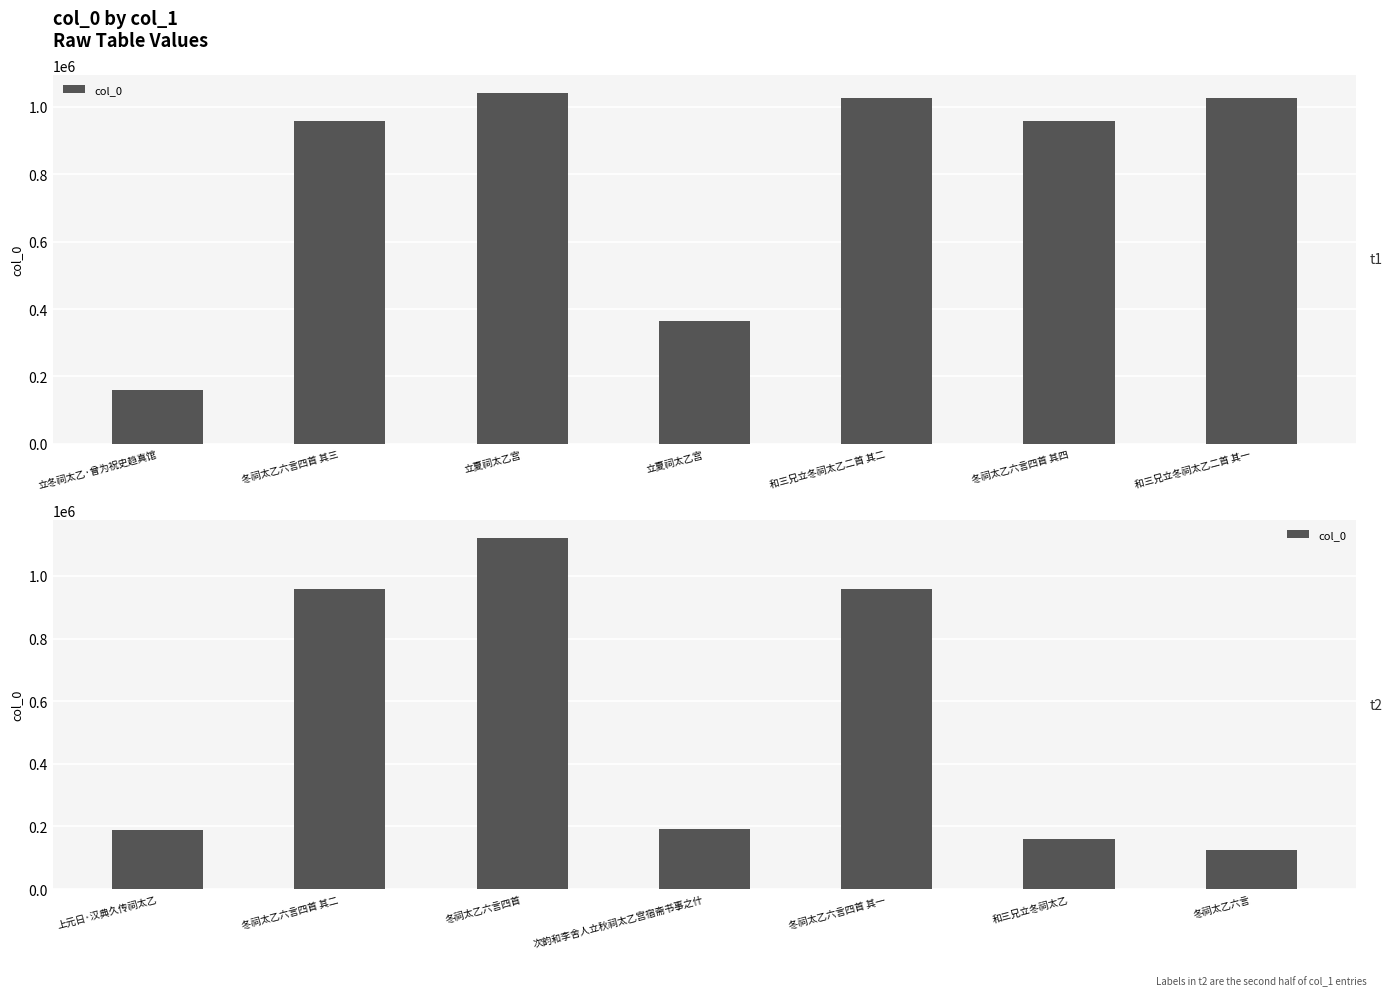

What is the difference between the maximum and second lowest values?

961824